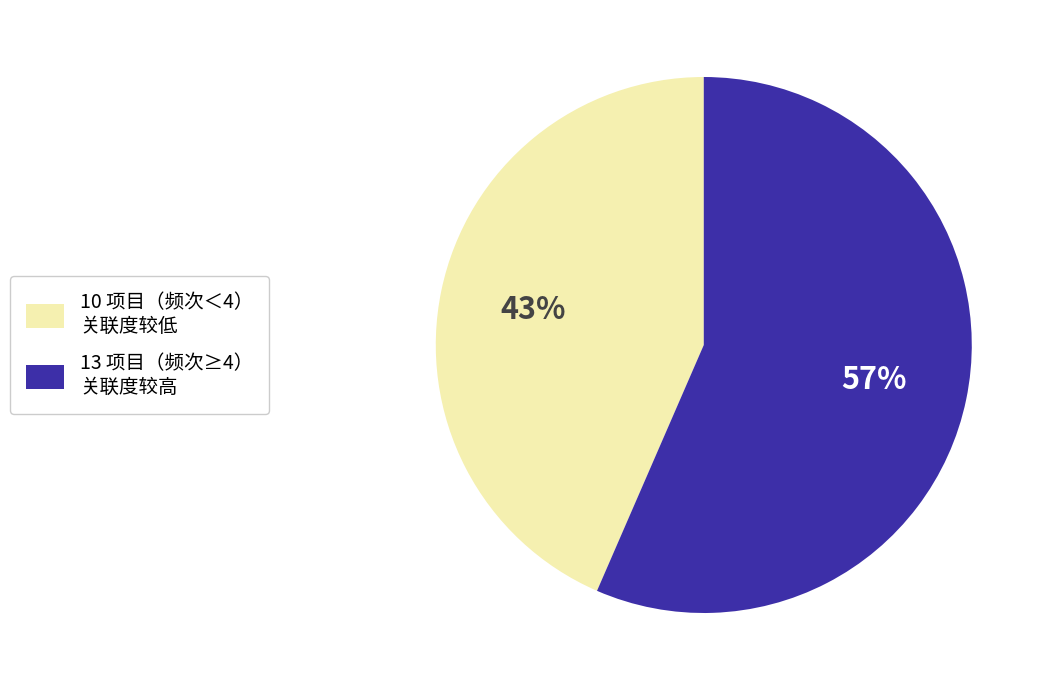

To the nearest percent, what is the average slice percentage?

50%